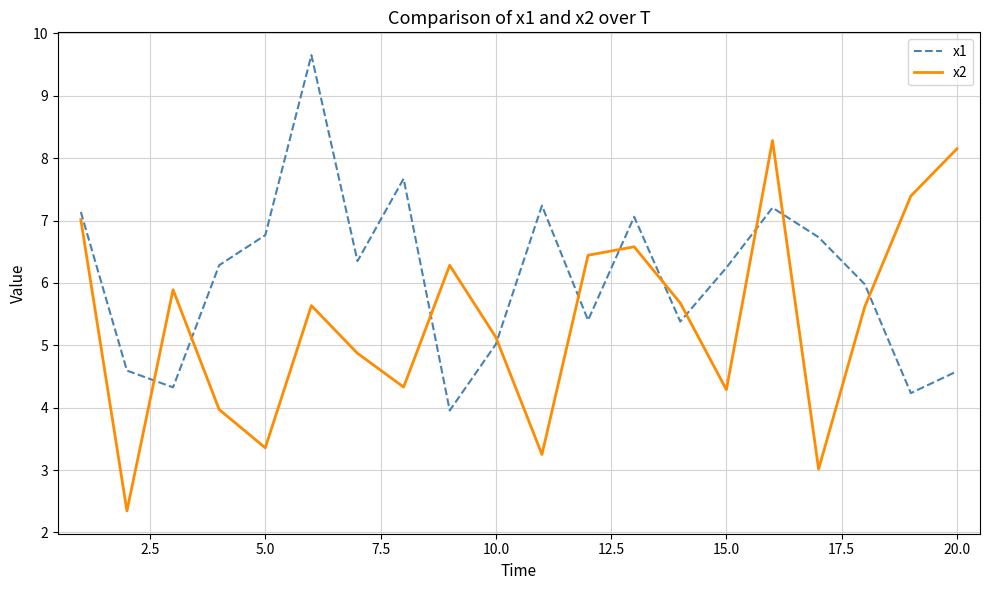

Rank the series by their maximum value, from highest to lowest.

x1, x2